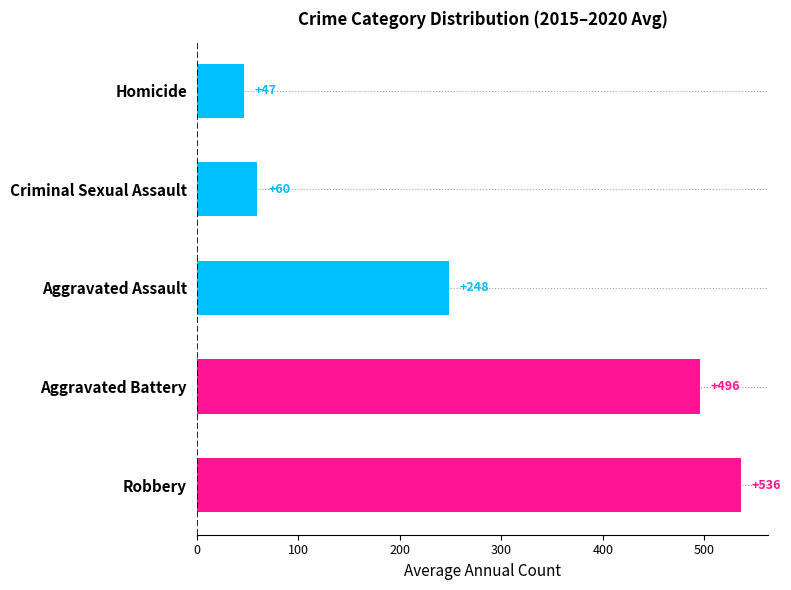

What is the ratio of the value at Aggravated Assault to the value at Homicide?

5.3